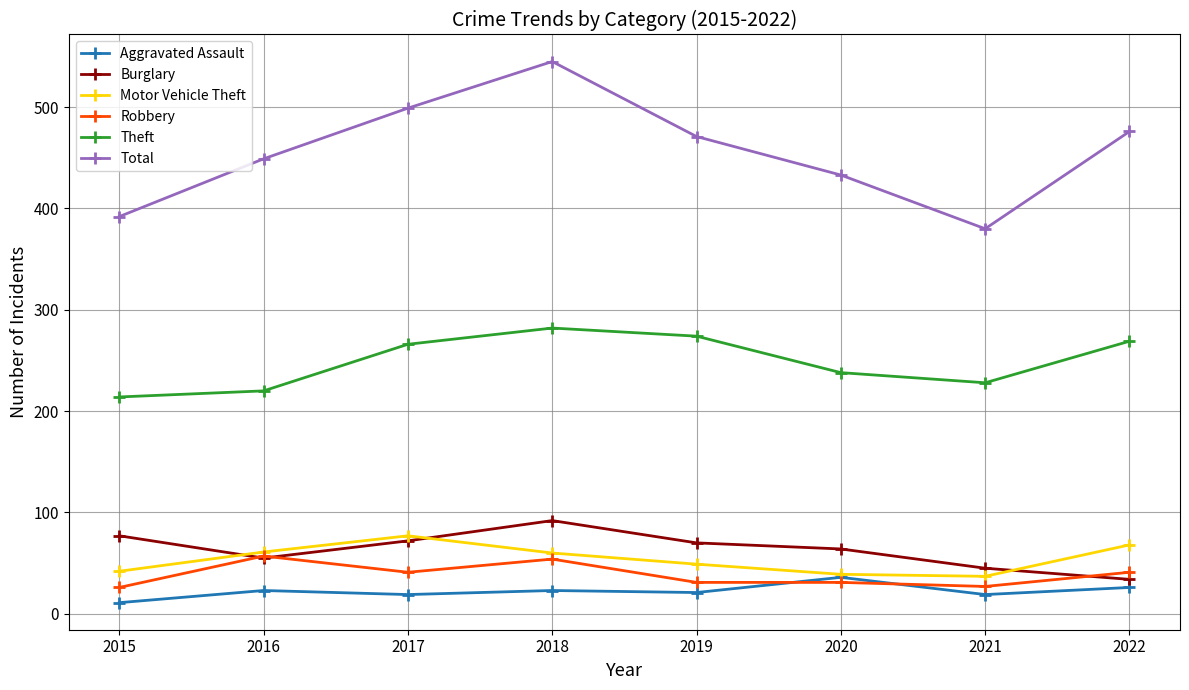

Which series has the widest spread of values?

Total